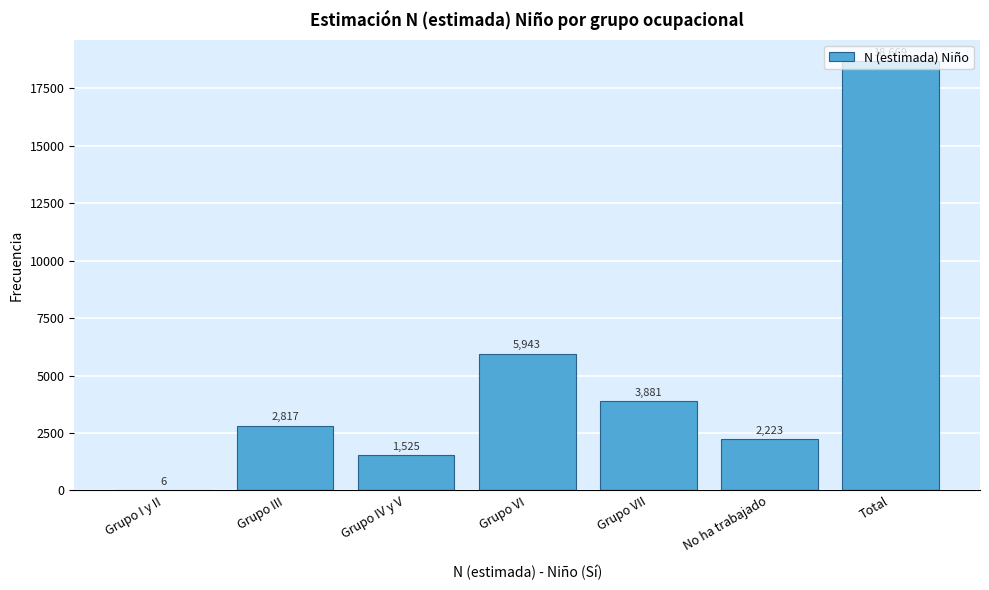

True or false: the data shows 1525 at Grupo IV y V.

True